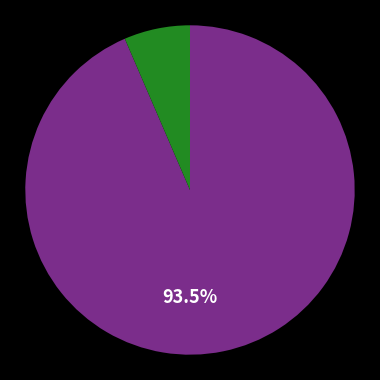

Does any single category account for the majority?

Yes